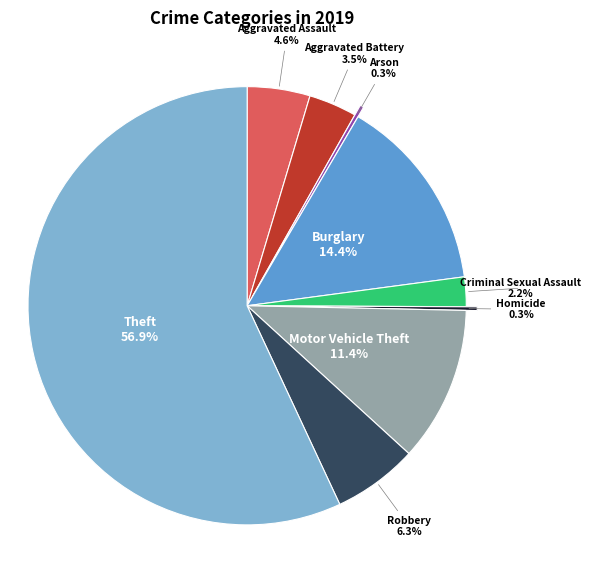

To the nearest percent, what is the average slice percentage?

11%